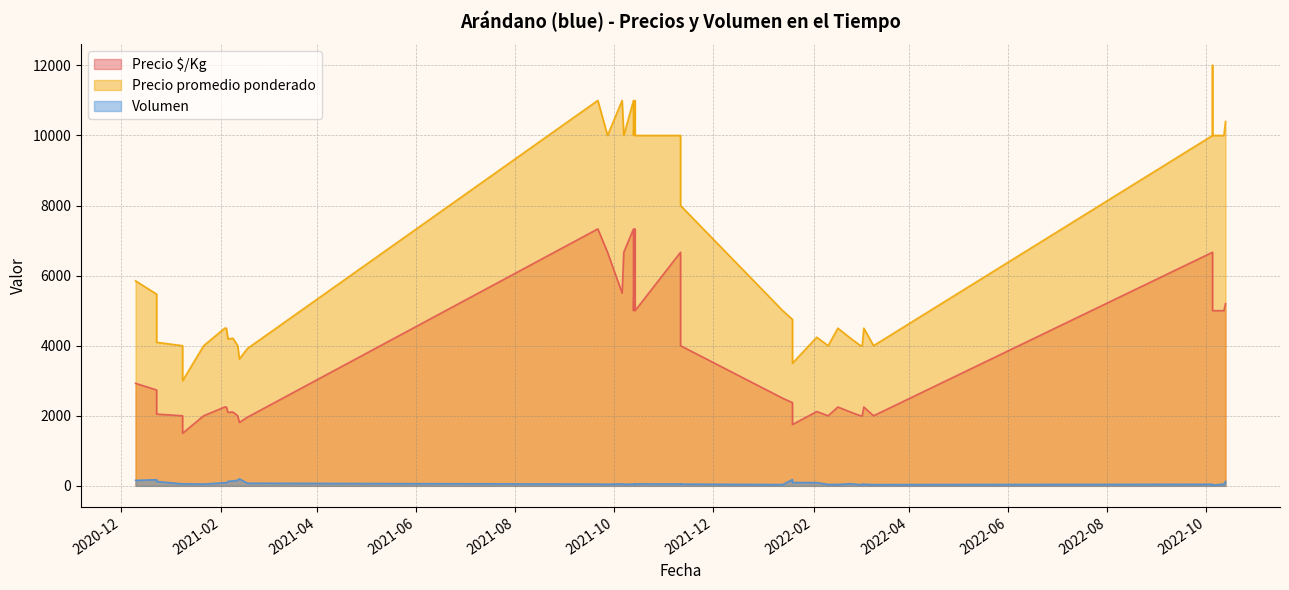

At how many categories does at least one series exceed 10558?

5